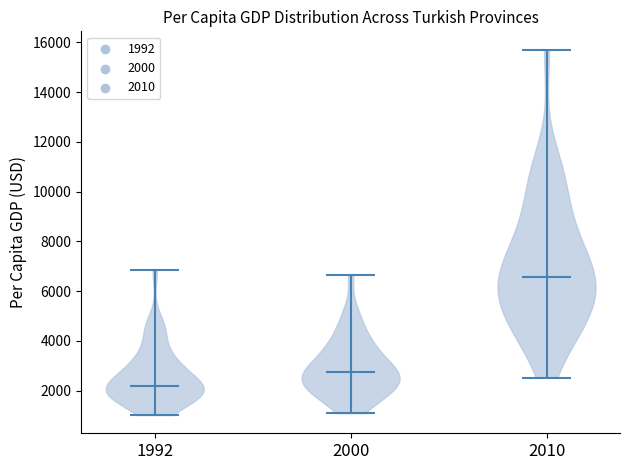

Where does the median line of the violin at x = 1992 sit on the y-axis? The values are not printed on the chart, so give them approximately, as read against the axis.

2200